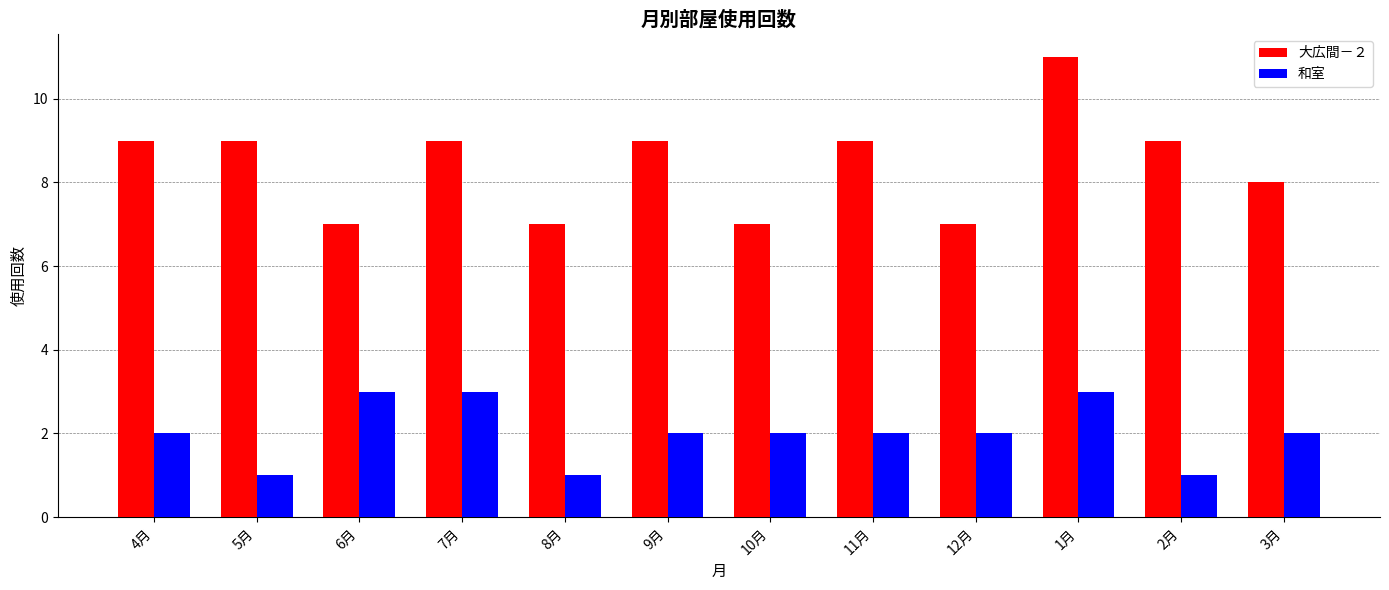

What is the difference between the second highest and second lowest values in the 和室 series?

2